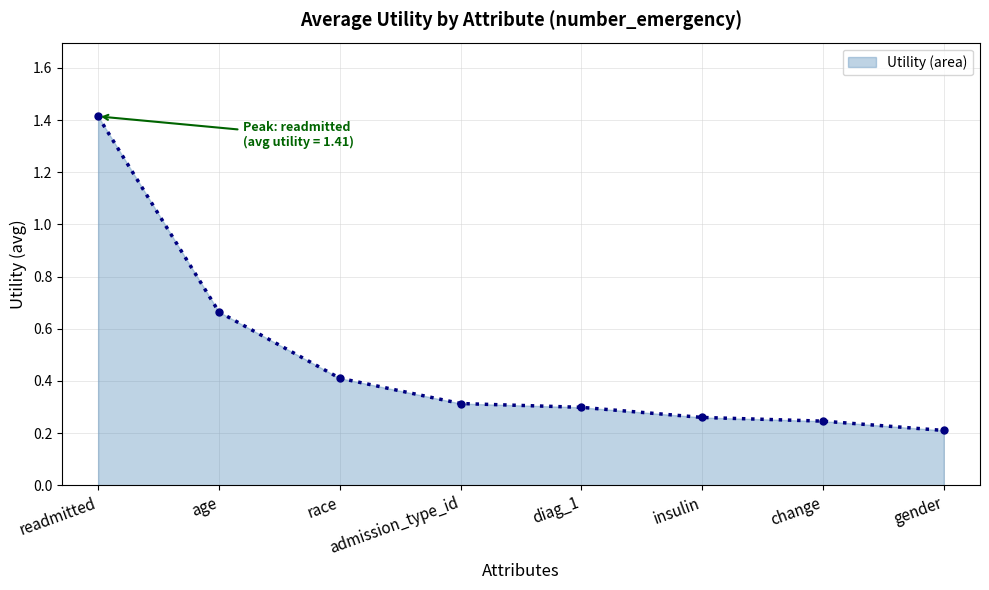

What position from the left is diag_1?

5